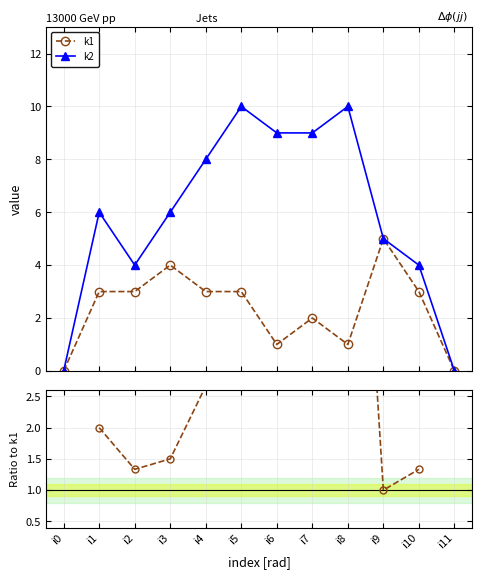

The k2/k1 series shows 1.4 at i4. True or false?

False